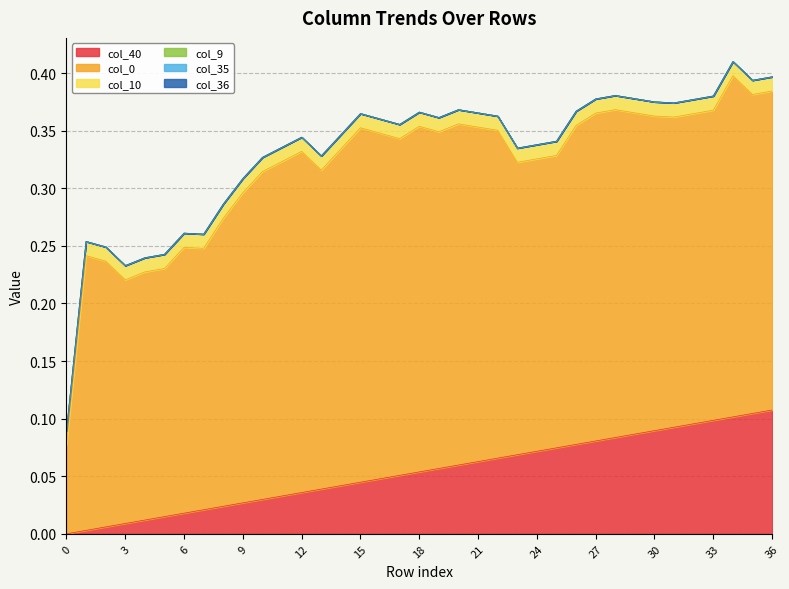

How many lines are shown in the chart?

6